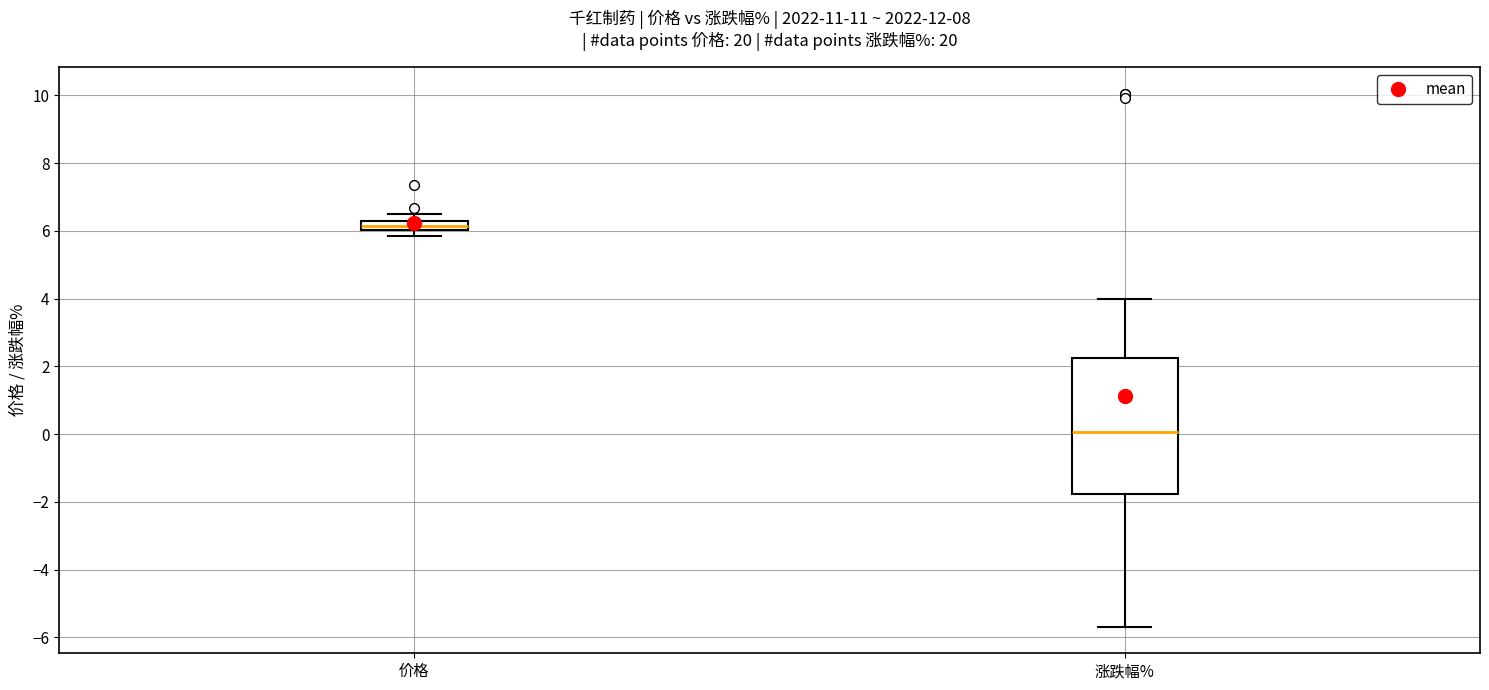

Which box is the tallest, from its lower edge to its upper edge?

涨跌幅%